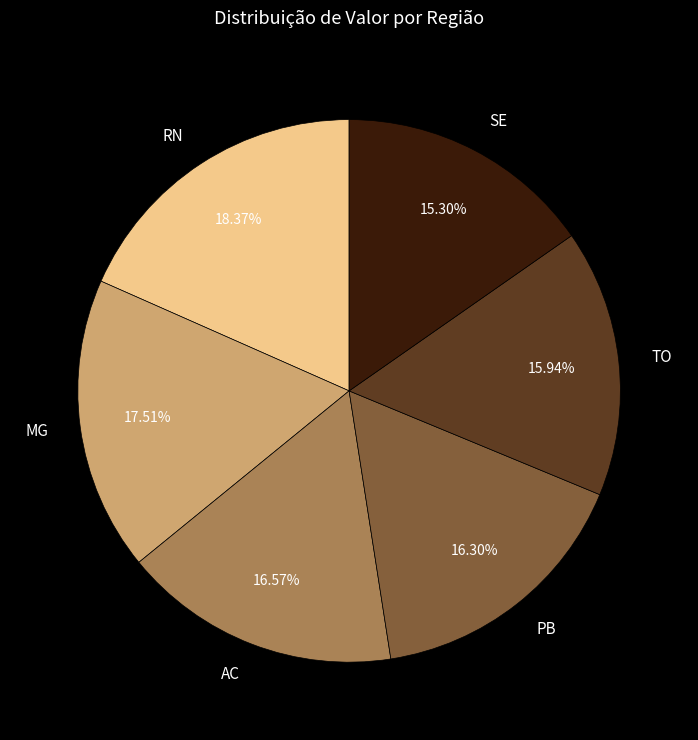

Count the number of slices in the pie.

6